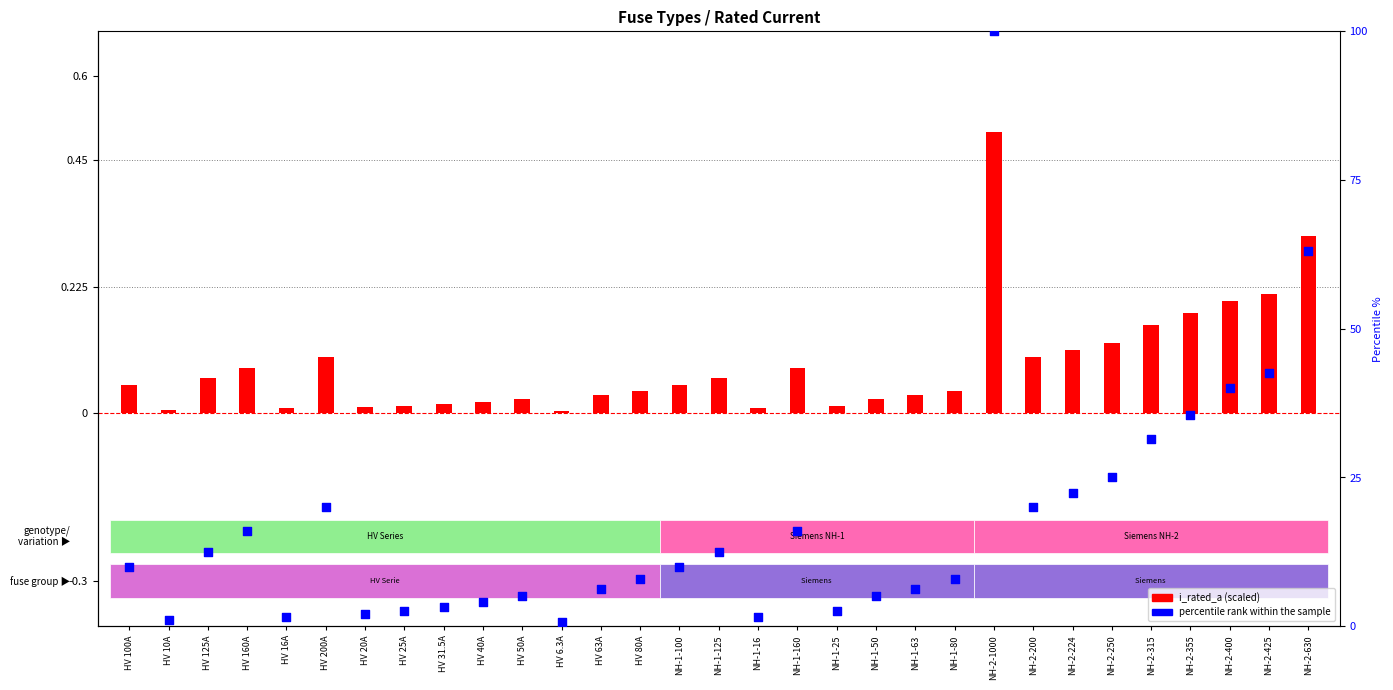

What is the total value across all series at NH-2-425?

42.7